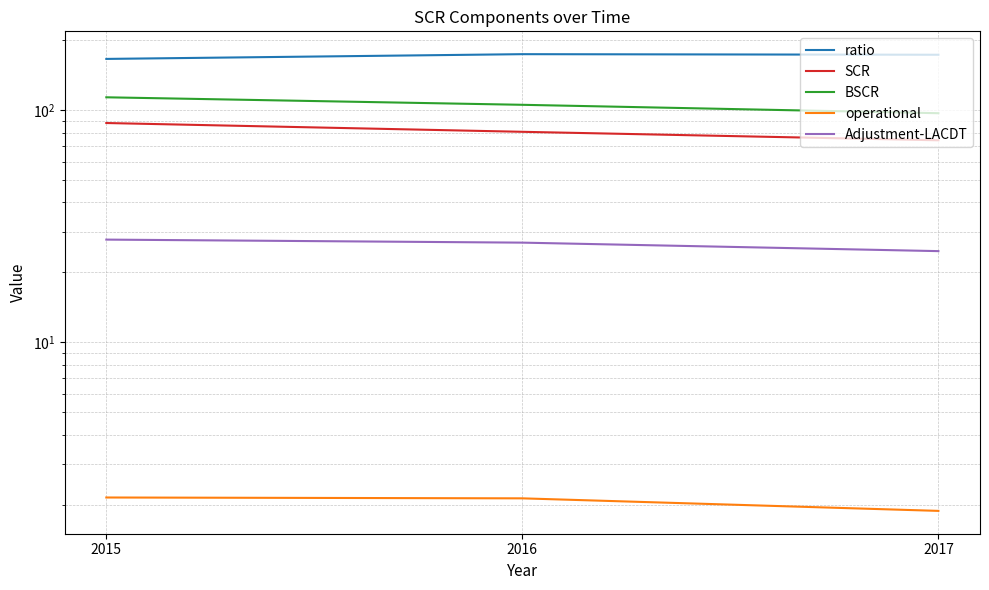

The ratio series shows 248.8 at 2015. True or false?

False